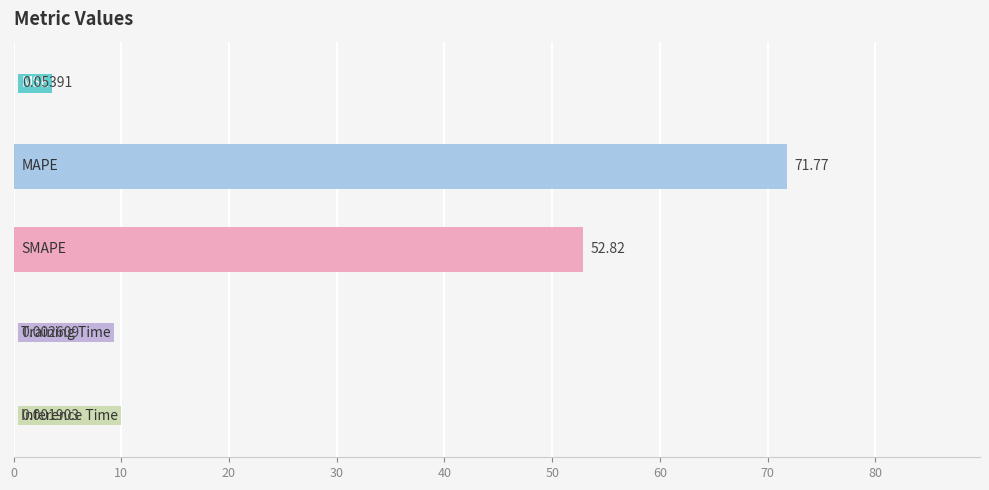

What is the sum of all values?

124.6